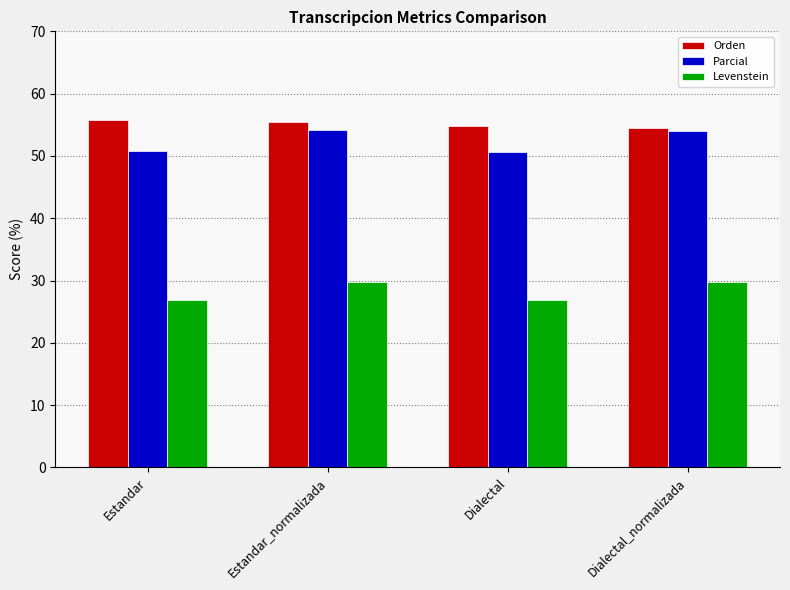

What is the total value across all series at Estandar_normalizada?

139.3